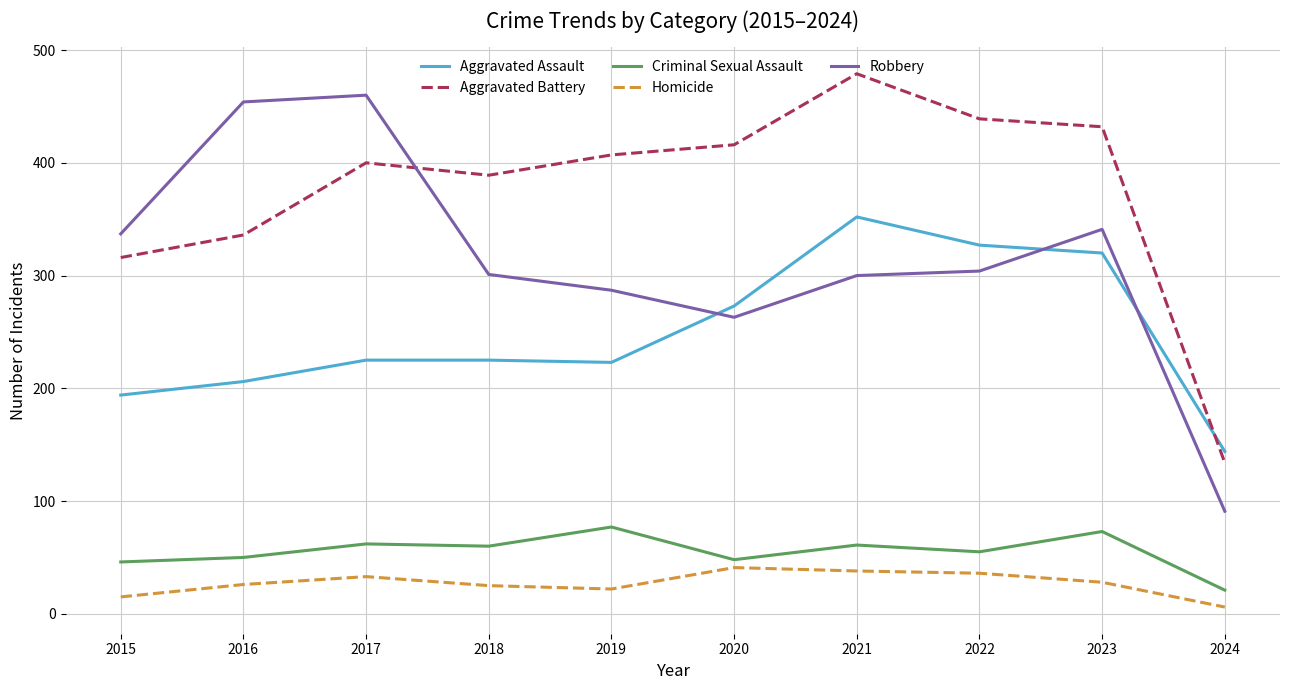

True or false: Criminal Sexual Assault and Robbery cross at least once.

False